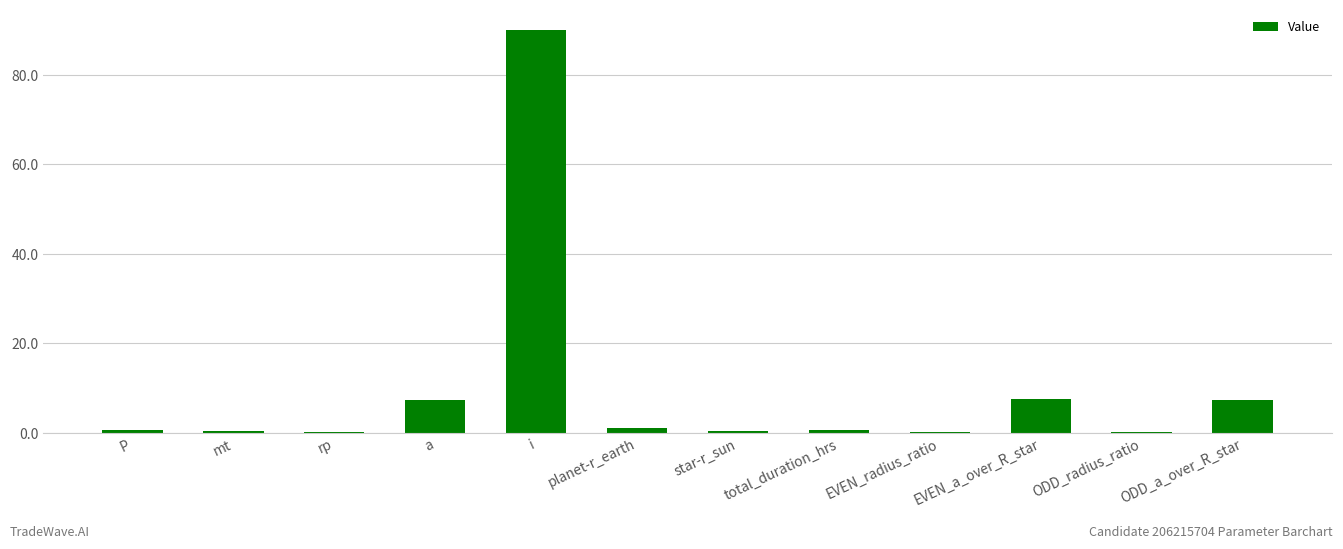

True or false: the data shows 7.2 at ODD_a_over_R_star.

True